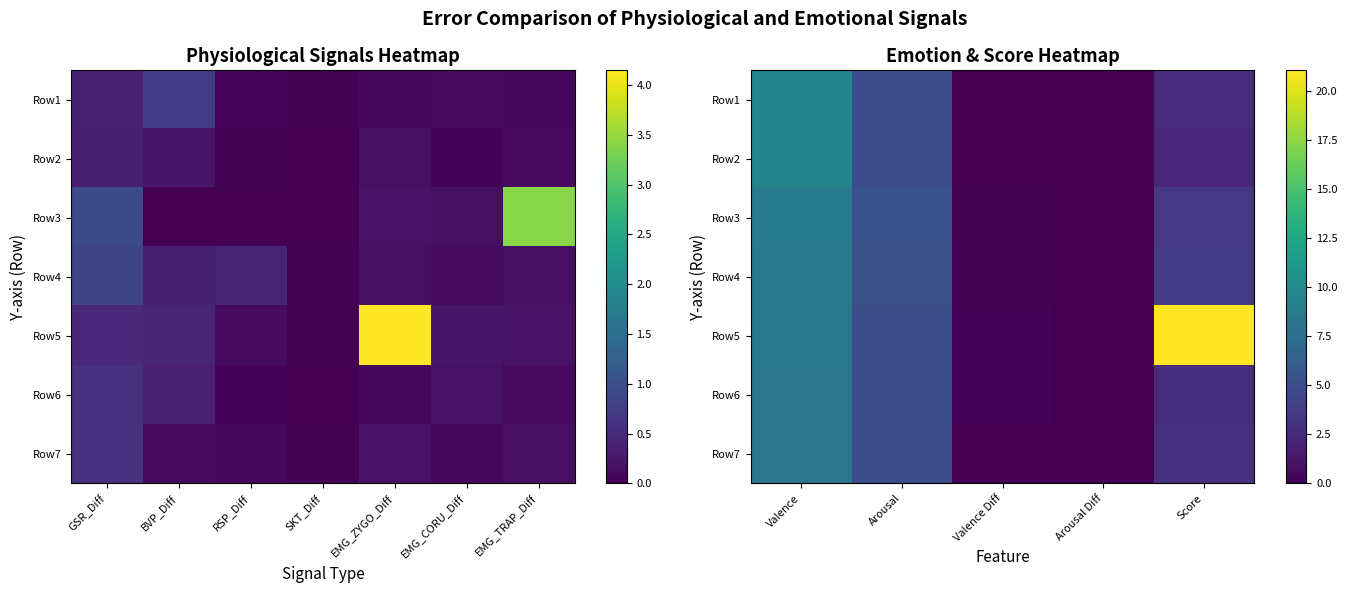

Is the value of Row5 at Valence greater than the value of Row2 at Arousal?

Yes